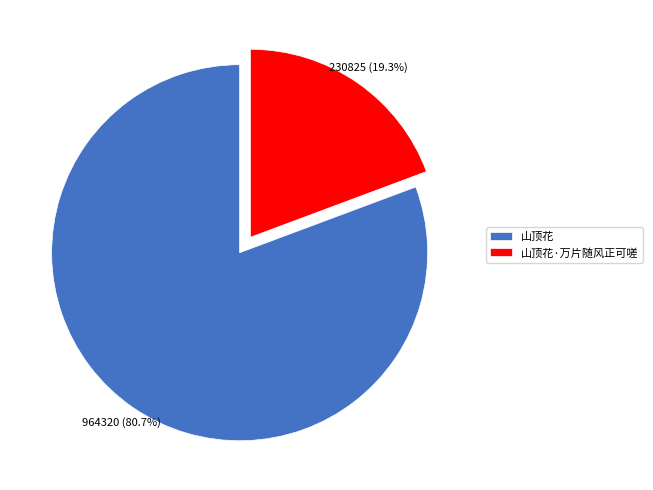

Is it true that 山顶花·万片随风正可嗟 is 11% of the pie?

False